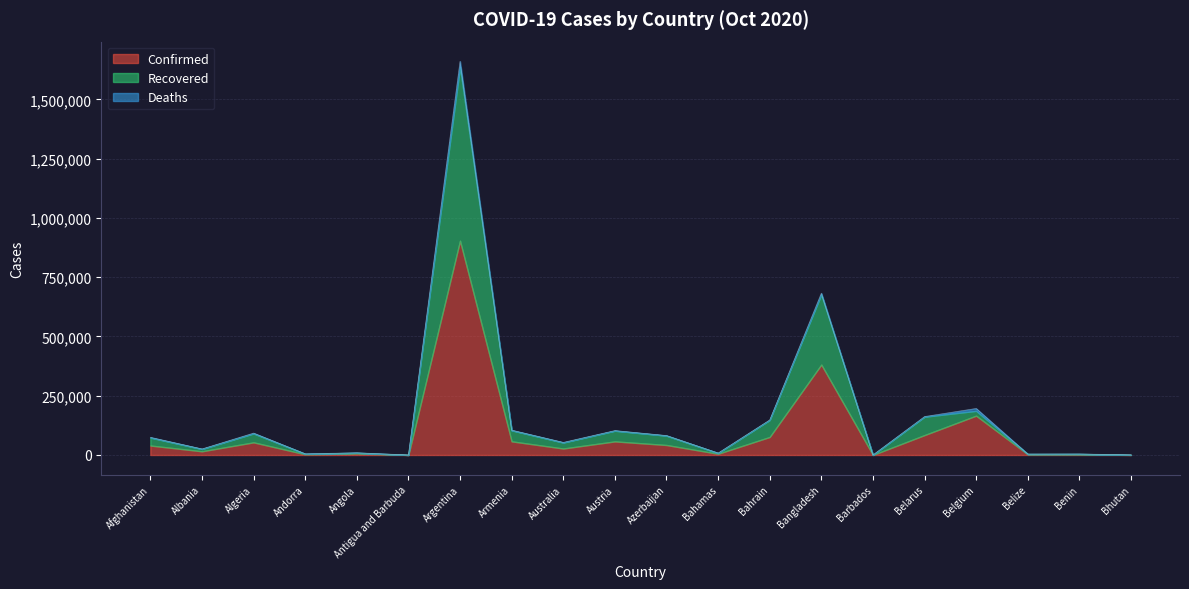

Does the chart have visible grid lines?

Yes